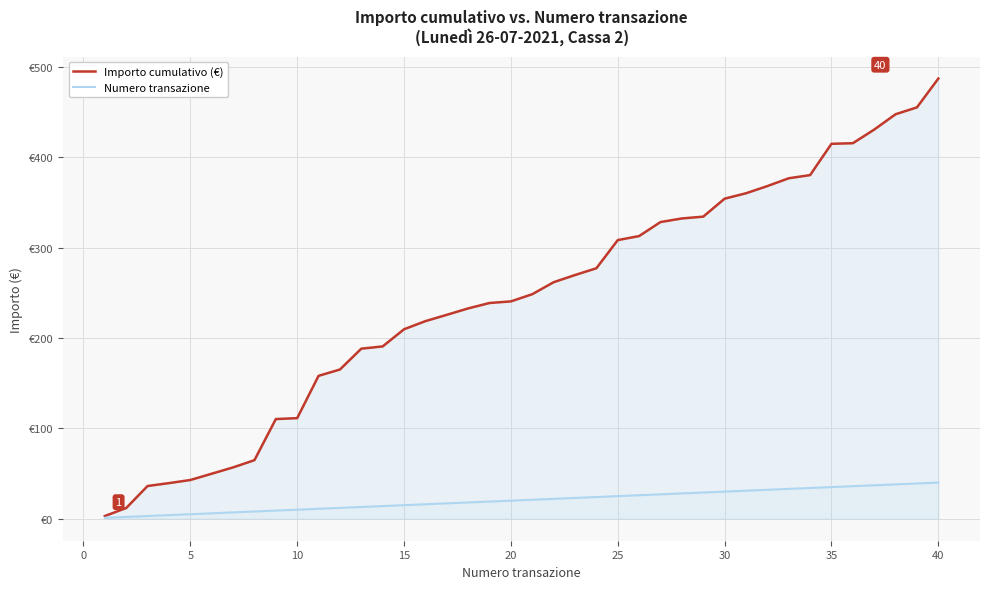

The Numero transazione series shows 5.5 at 23. True or false?

False